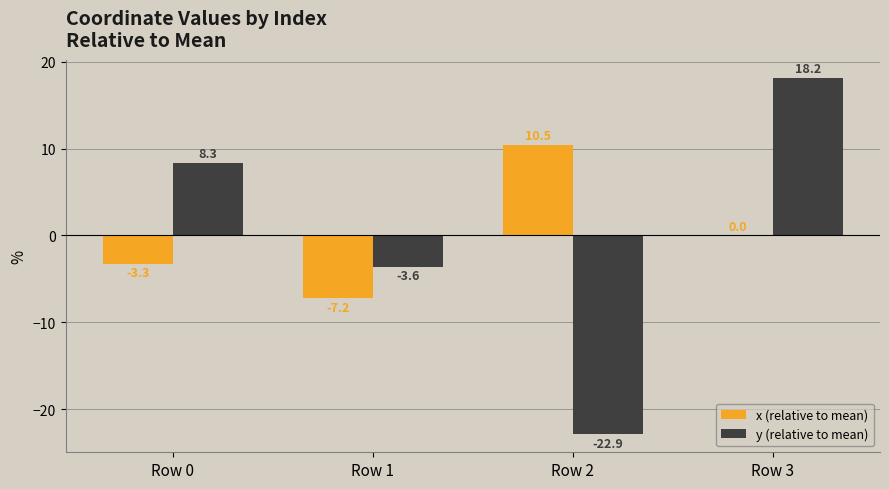

At which category is the sum across all series the highest?

Row 3